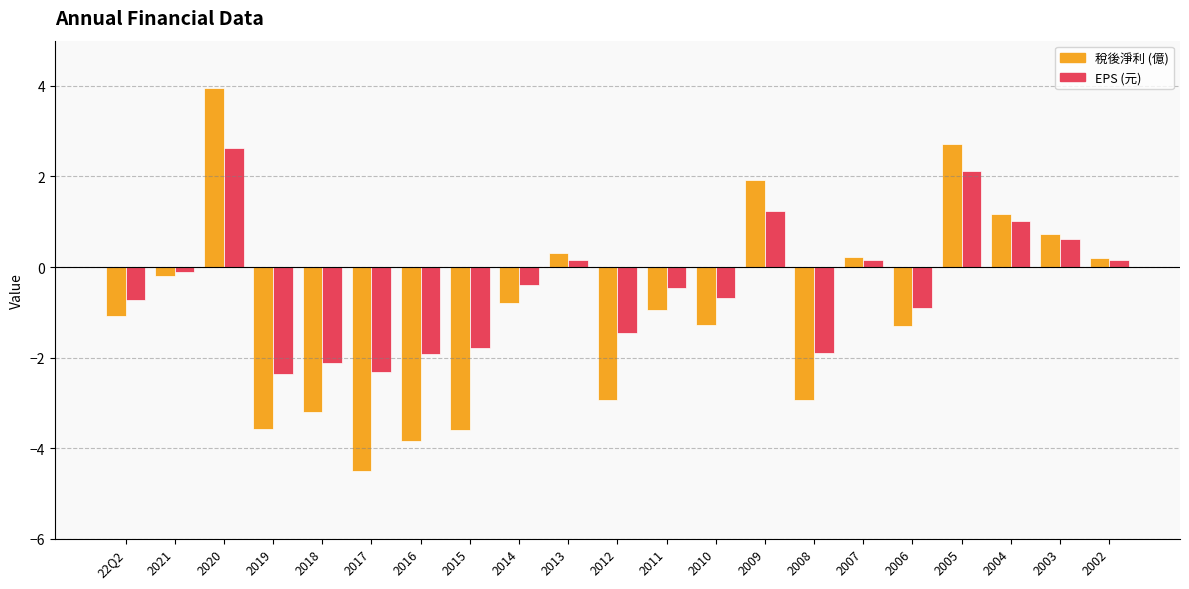

How many distinct data groups are displayed?

2